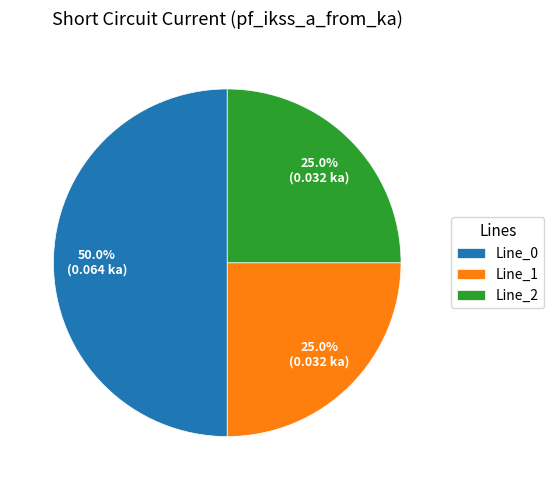

Is Line_1 the majority of the pie?

No